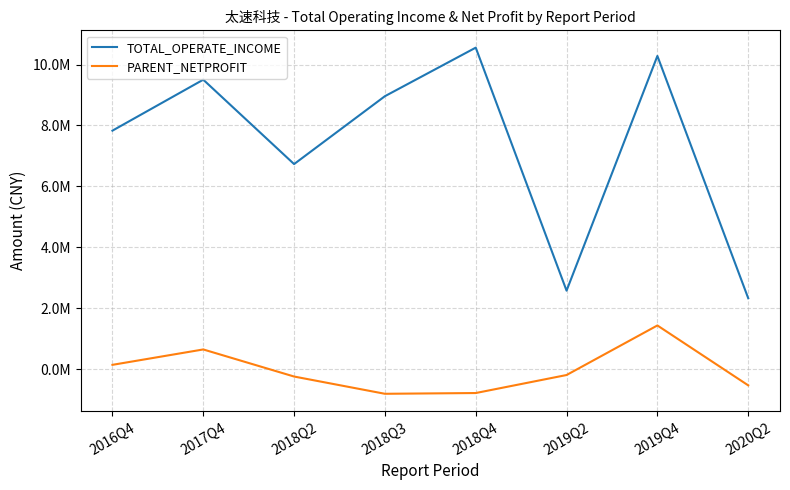

What is the label of the 7th point from the left?

2019Q4